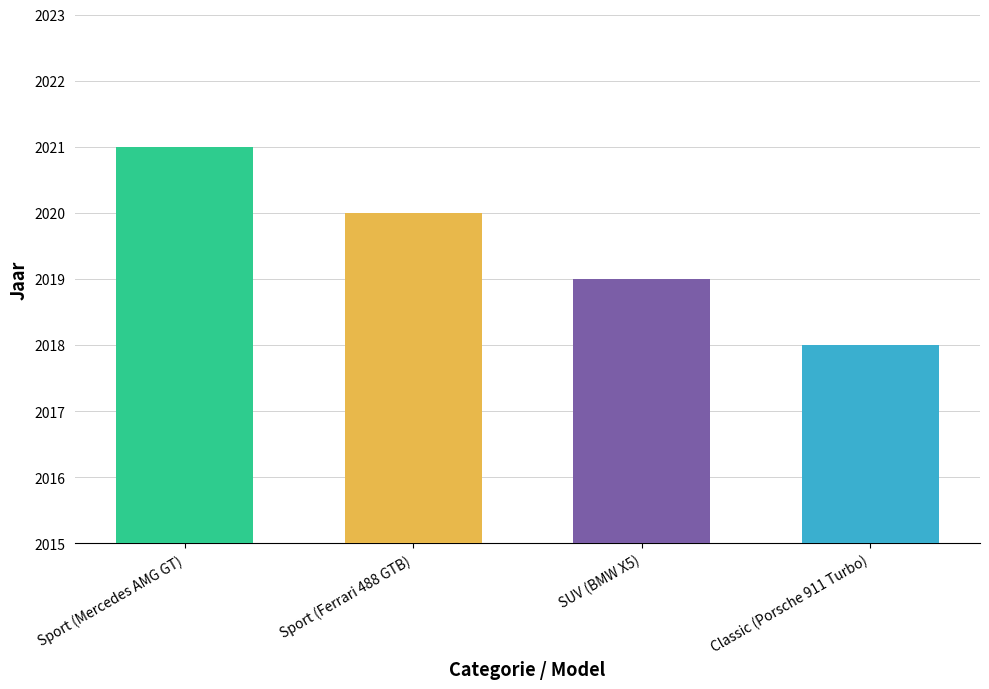

Which category has the highest value across all series?

Sport (Mercedes AMG GT)